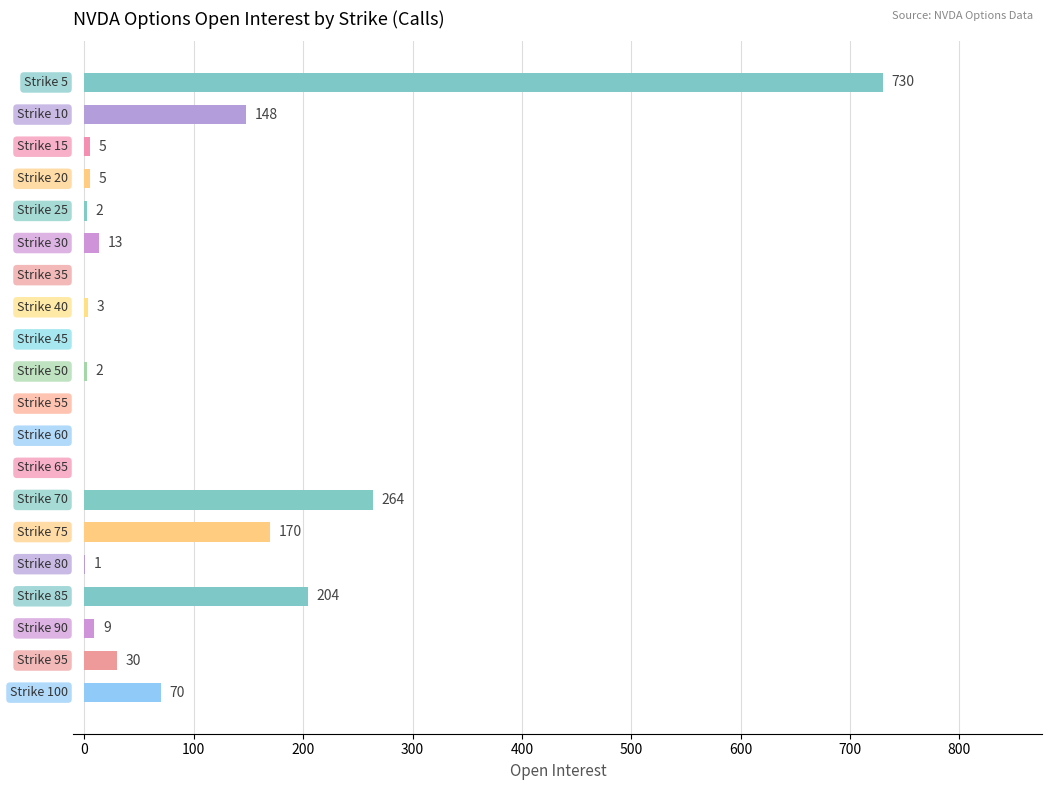

What is the greatest value displayed?

730